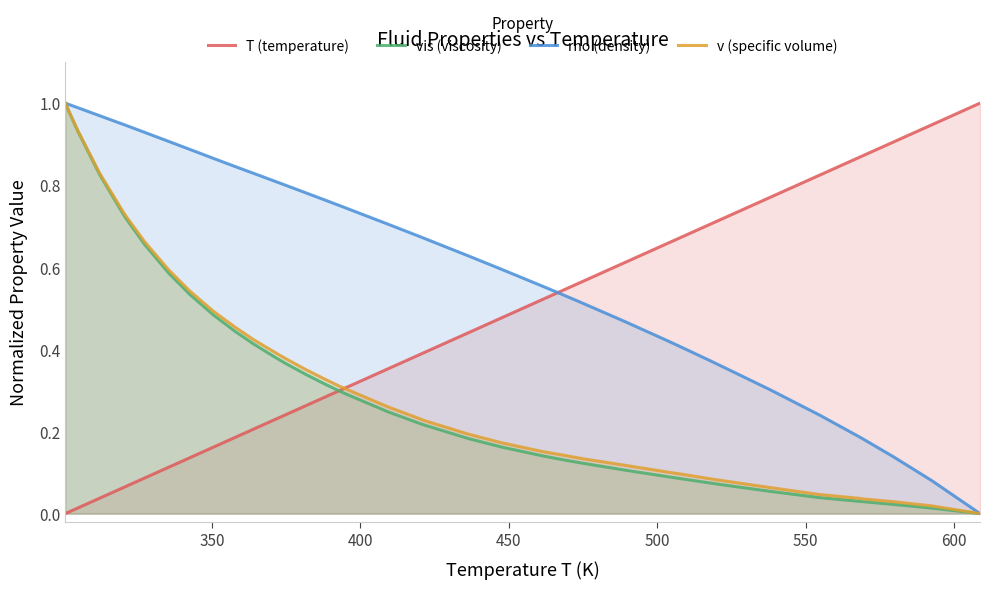

How many values in T (temperature) are above zero?

39